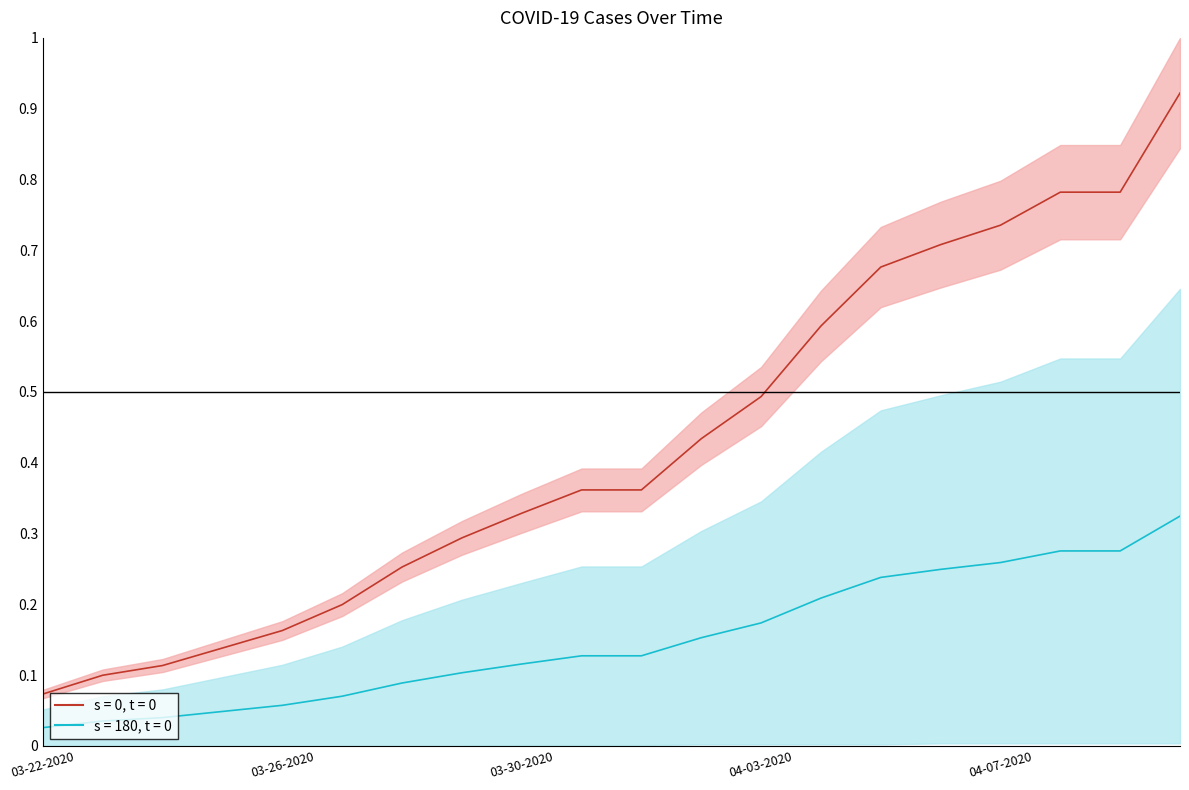

What is the total value across all series at 04-10-2020?

1.2